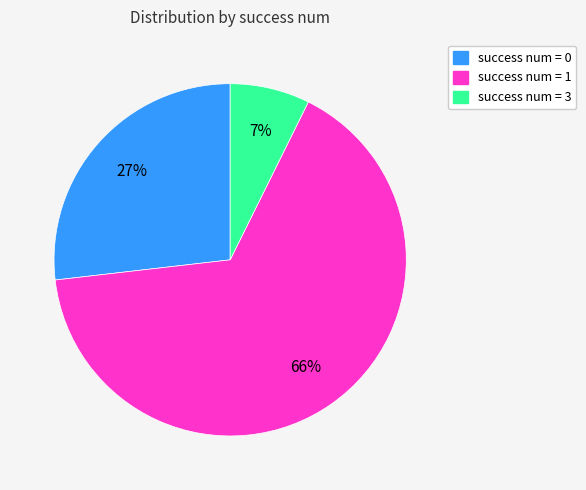

Count the number of slices in the pie.

3